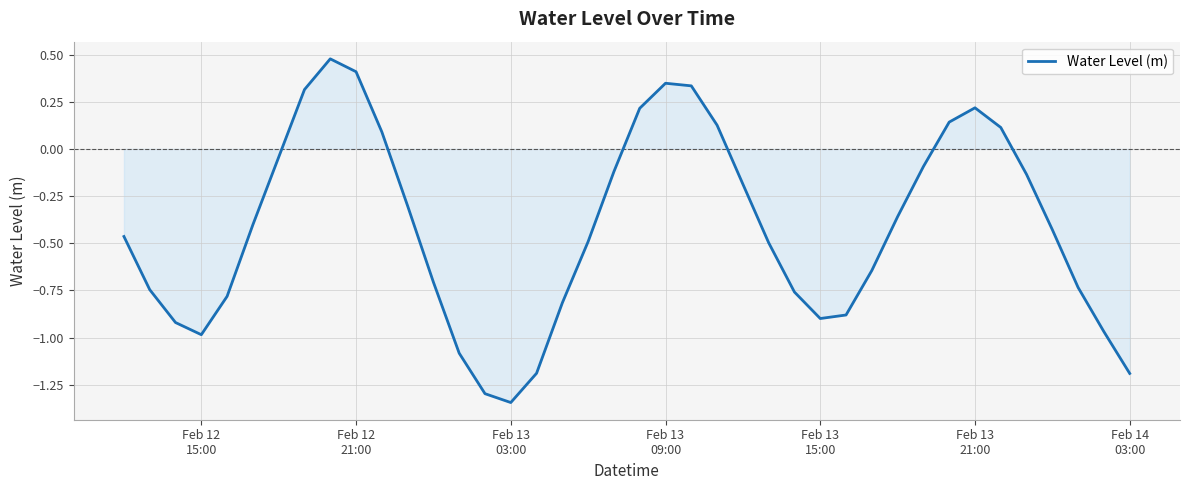

What is the difference between the maximum and minimum values?

1.8